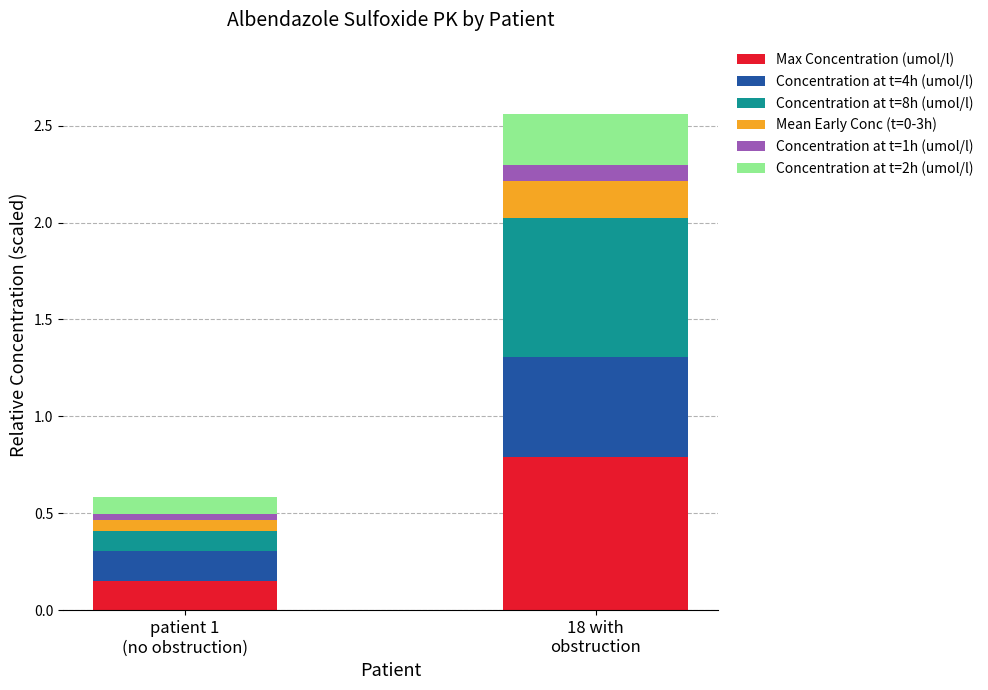

What is the maximum value for Max Concentration (umol/l)?

0.8